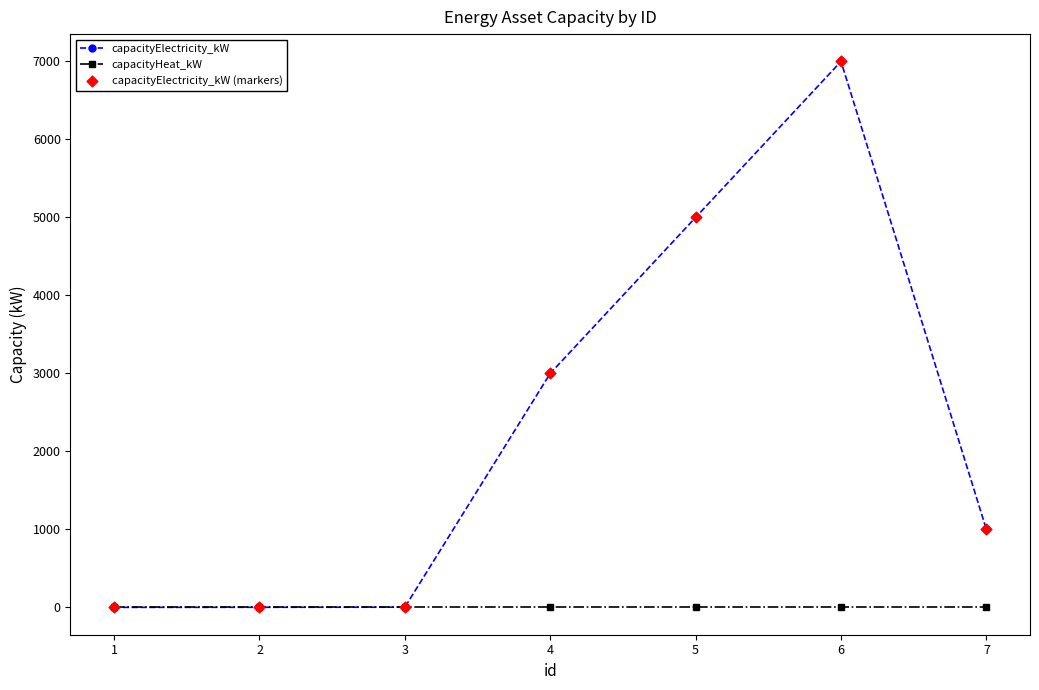

Between 5 and 6, which series saw the biggest shift?

capacityElectricity_kW